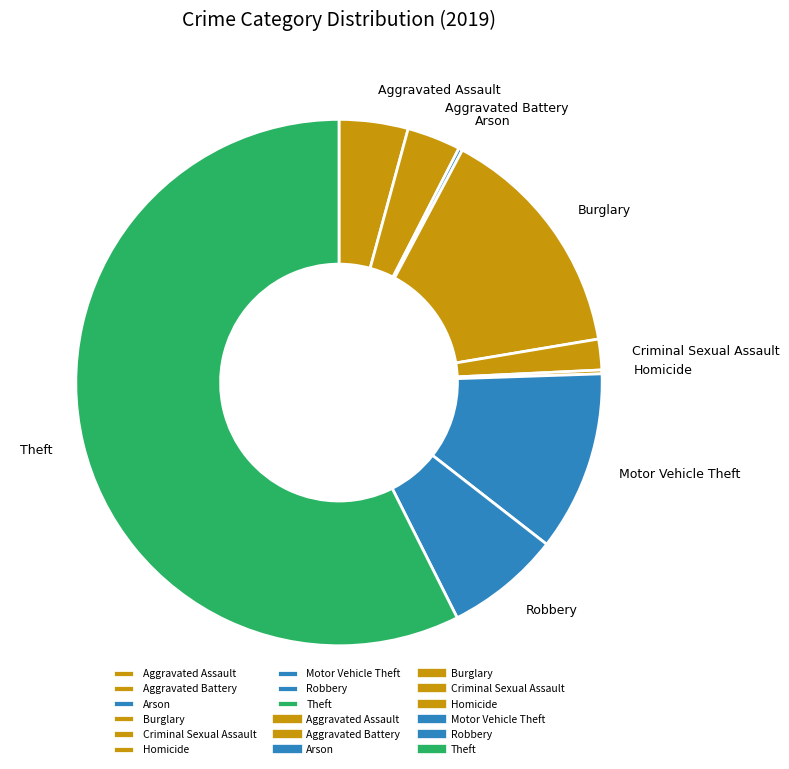

Is it true that Burglary is 1% of the pie?

False